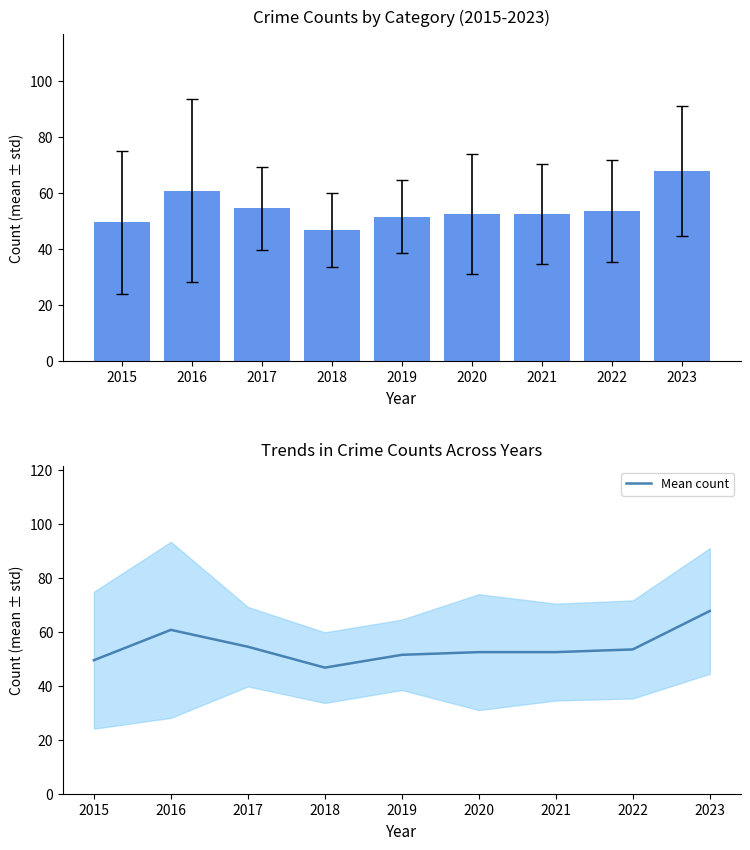

What is the approximate value at 2016?

60.8